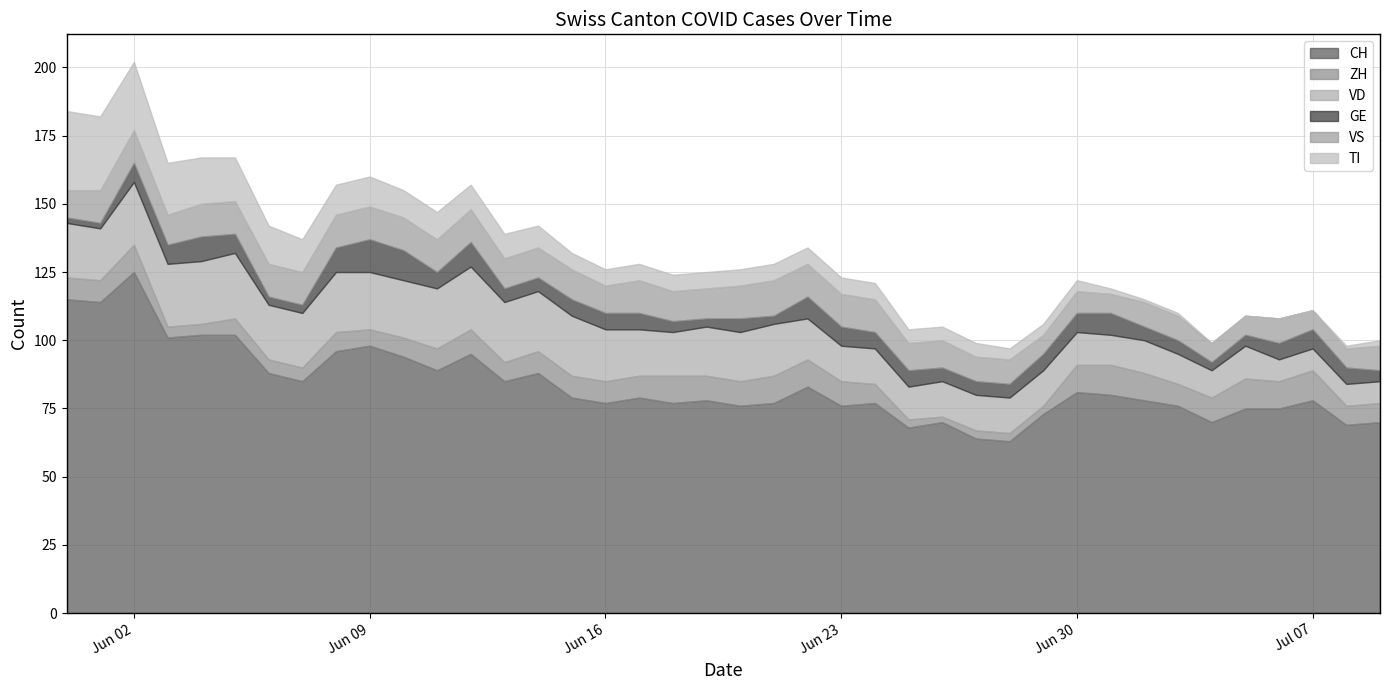

What is the difference between the maximum and minimum values in the VS series?

6